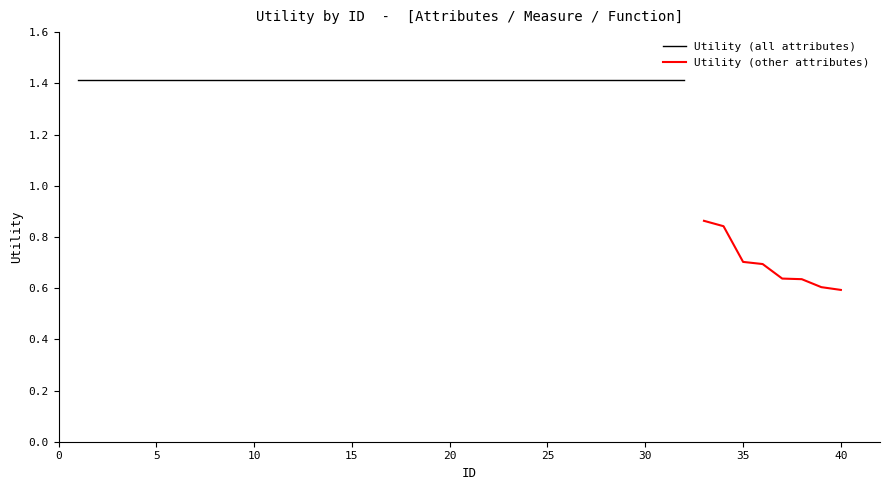

The value of Utility (other attributes) at 35 is 0.7. True or false?

True